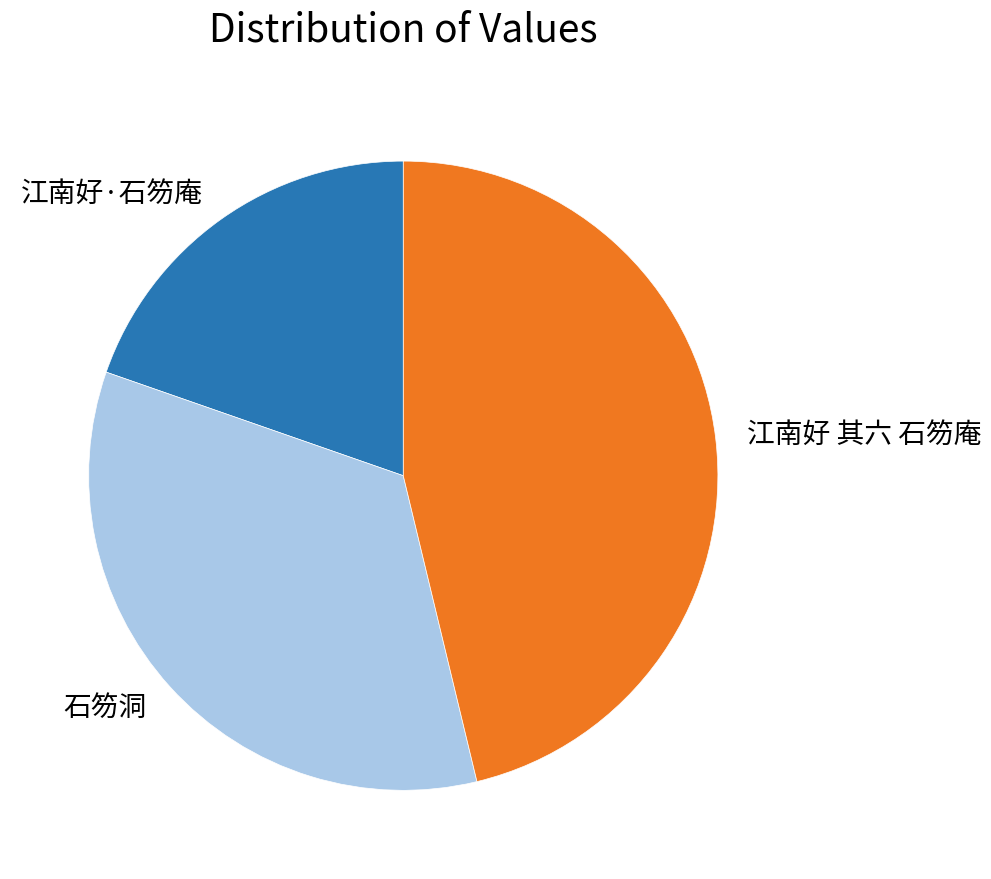

Does 江南好 其六 石笏庵 account for over 50% of the chart?

No